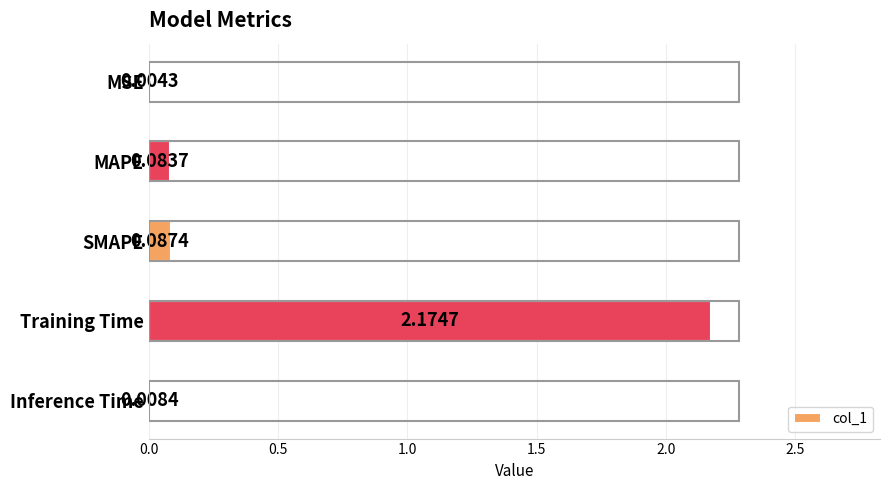

What is the average value?

0.5